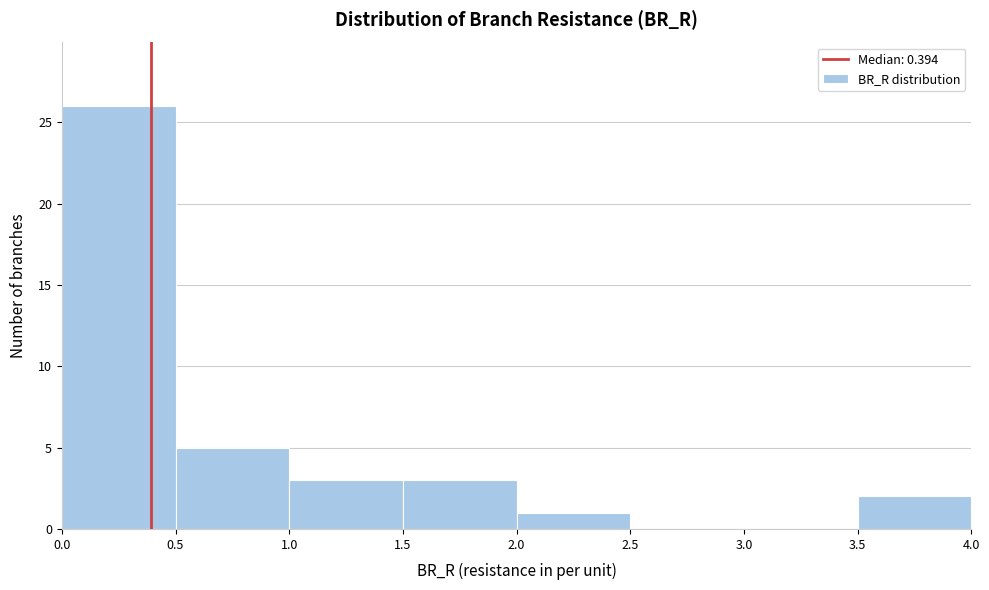

Reading left to right, list every bar in this chart as the range it spans on the x-axis followed by its height. The values are not printed on the chart, so give them approximately, as read against the axis.

0.0 to 0.5: 26
0.5 to 1.0: 5
1.0 to 1.5: 3
1.5 to 2.0: 3
2.0 to 2.5: 1
2.5 to 3.0: 0
3.0 to 3.5: 0
3.5 to 4.0: 2